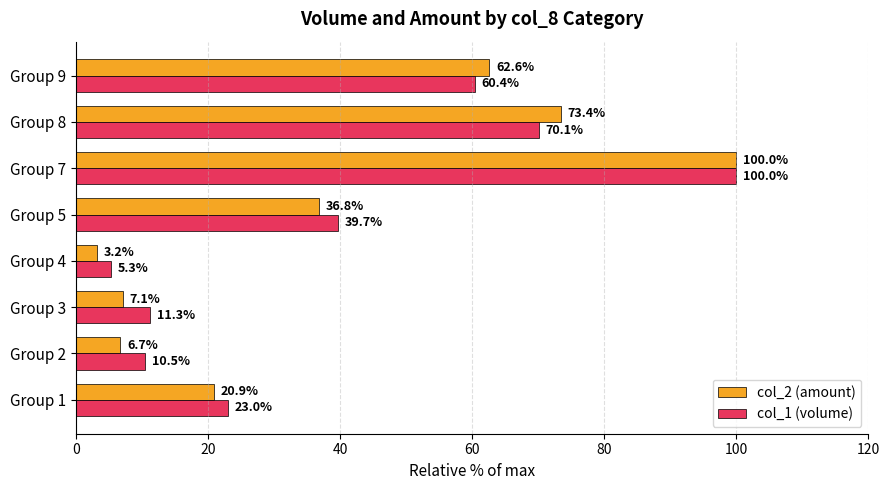

At how many categories does at least one series exceed 89?

1